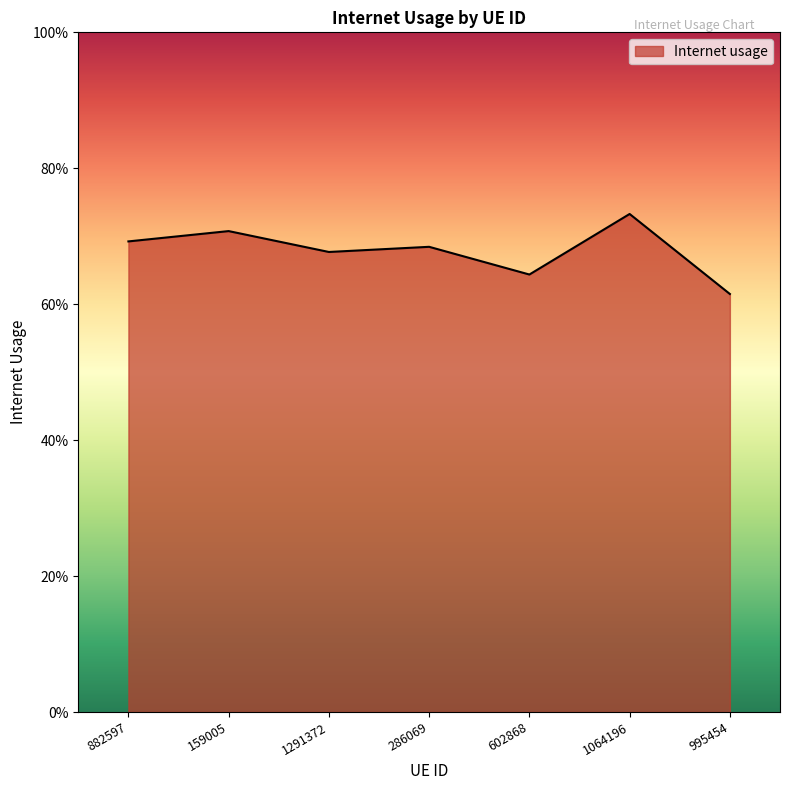

Does the chart have visible grid lines?

No